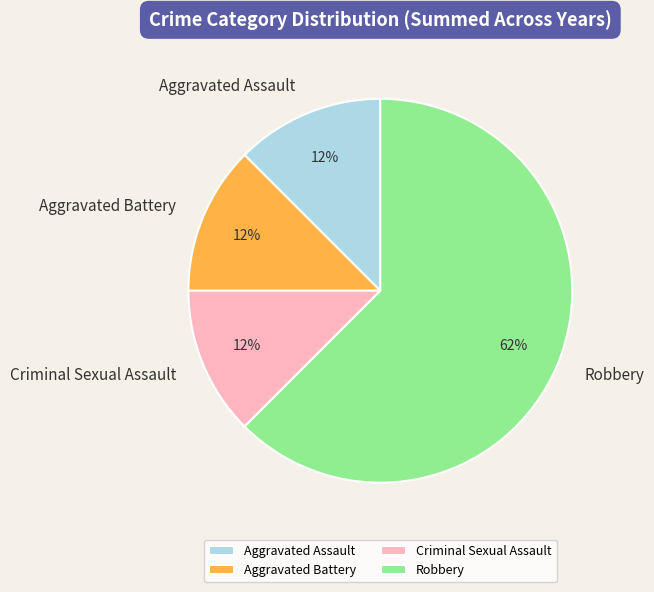

Combined, do Criminal Sexual Assault and Aggravated Assault account for over 50%?

No